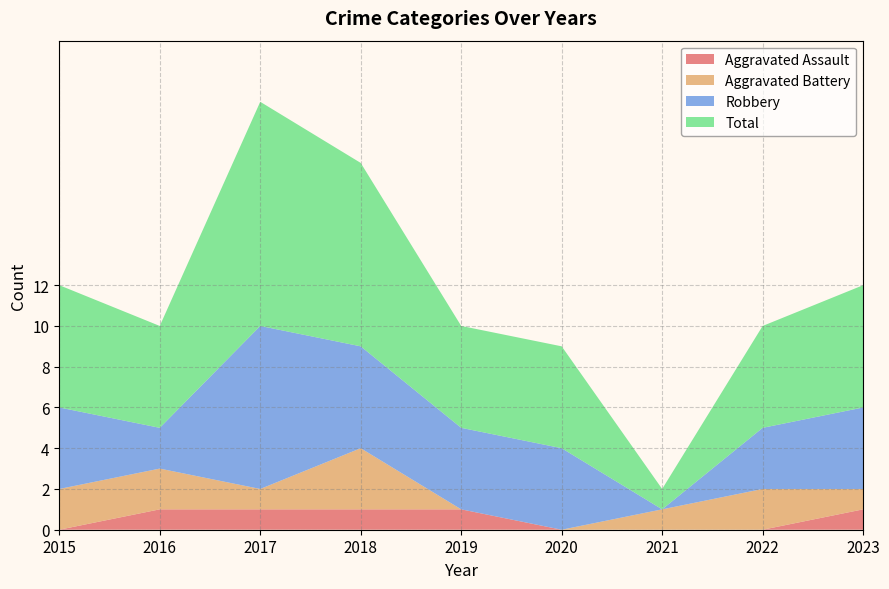

Reading left to right, list all the values displayed in this chart.

Aggravated Assault: 2015=0	2016=1	2017=1	2018=1	2019=1	2020=0	2021=0	2022=0	2023=1
Aggravated Battery: 2015=2	2016=2	2017=1	2018=3	2019=0	2020=0	2021=1	2022=2	2023=1
Robbery: 2015=4	2016=2	2017=8	2018=5	2019=4	2020=4	2021=0	2022=3	2023=4
Total: 2015=6	2016=5	2017=11	2018=9	2019=5	2020=5	2021=1	2022=5	2023=6